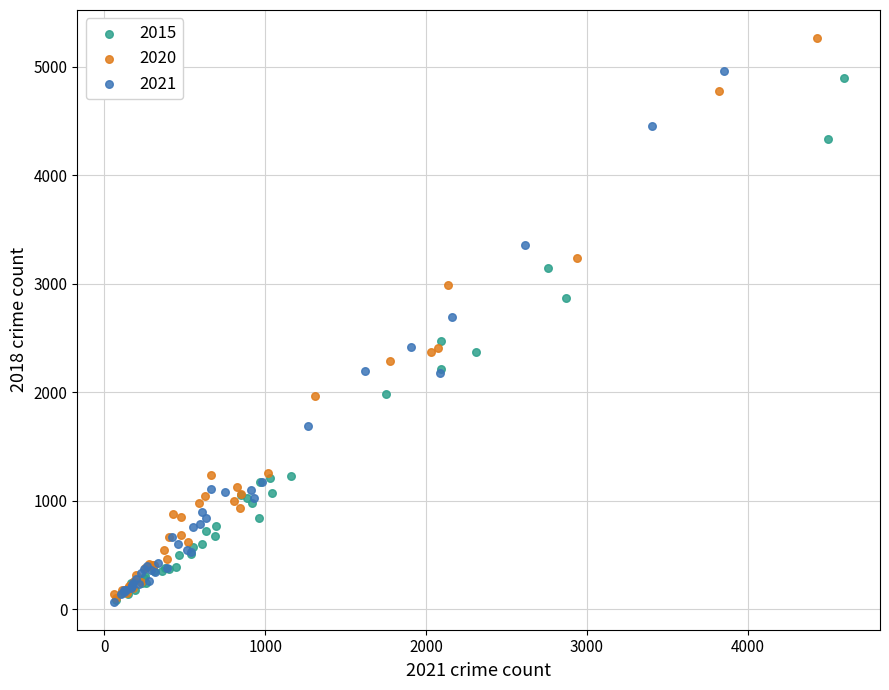

What are all the series names shown in the legend?

2015, 2020, 2021